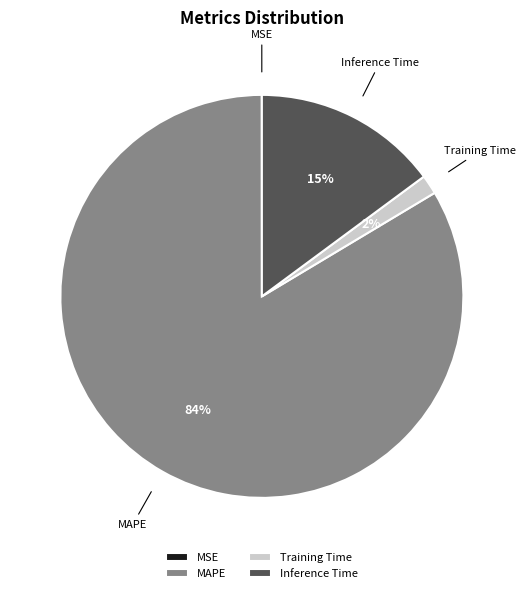

What is the largest slice in the pie chart?

MAPE